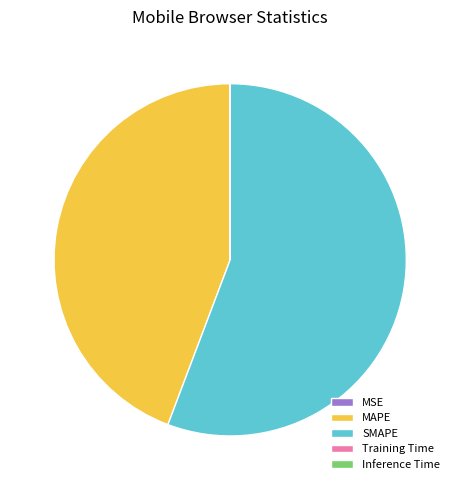

Which slice is the largest?

SMAPE